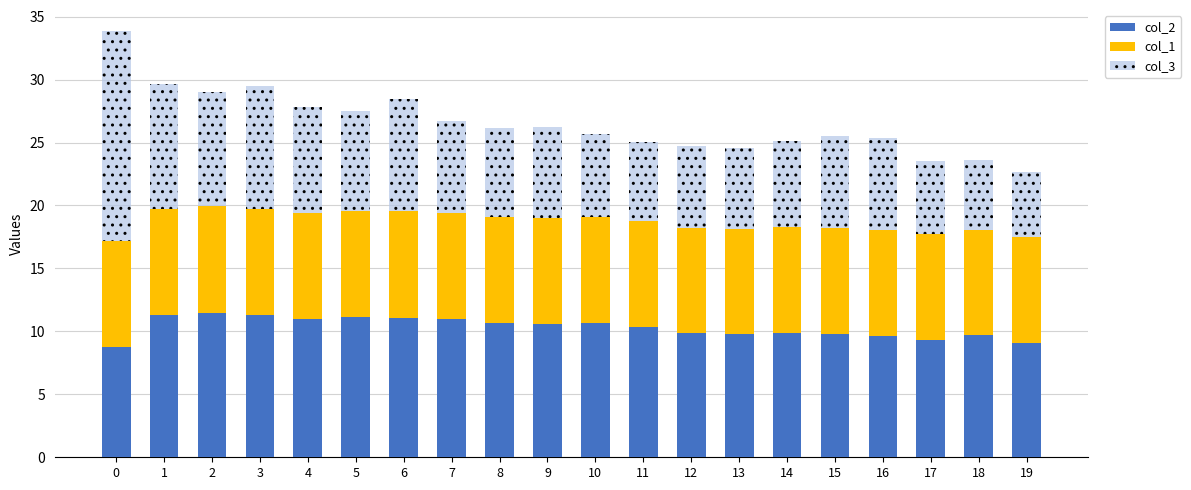

How many series are shown in this chart?

3